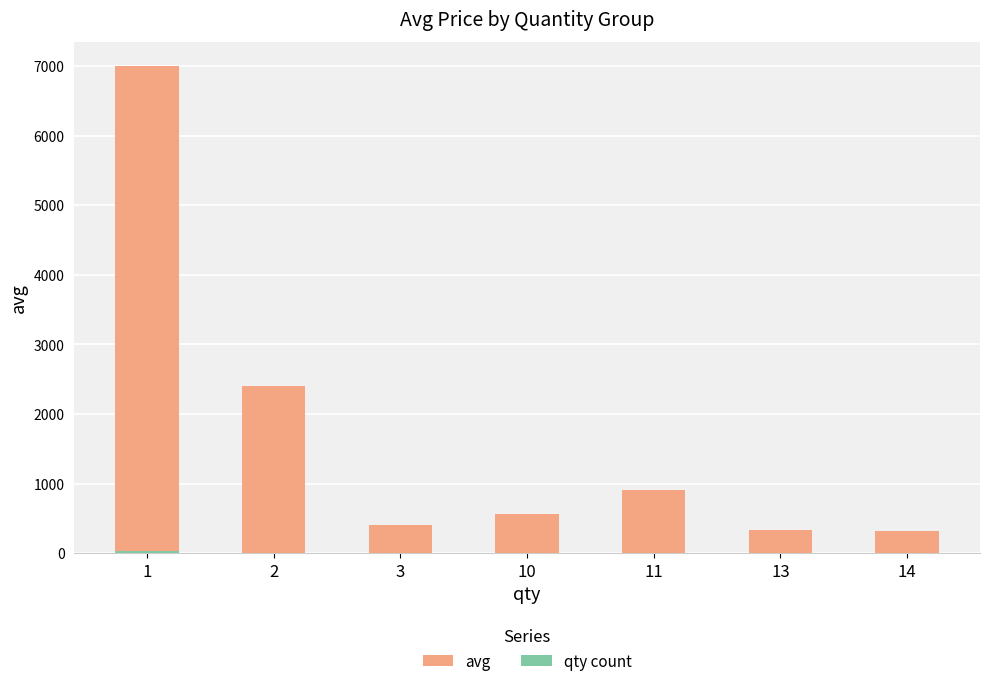

What is the total value across all series at 11?

903